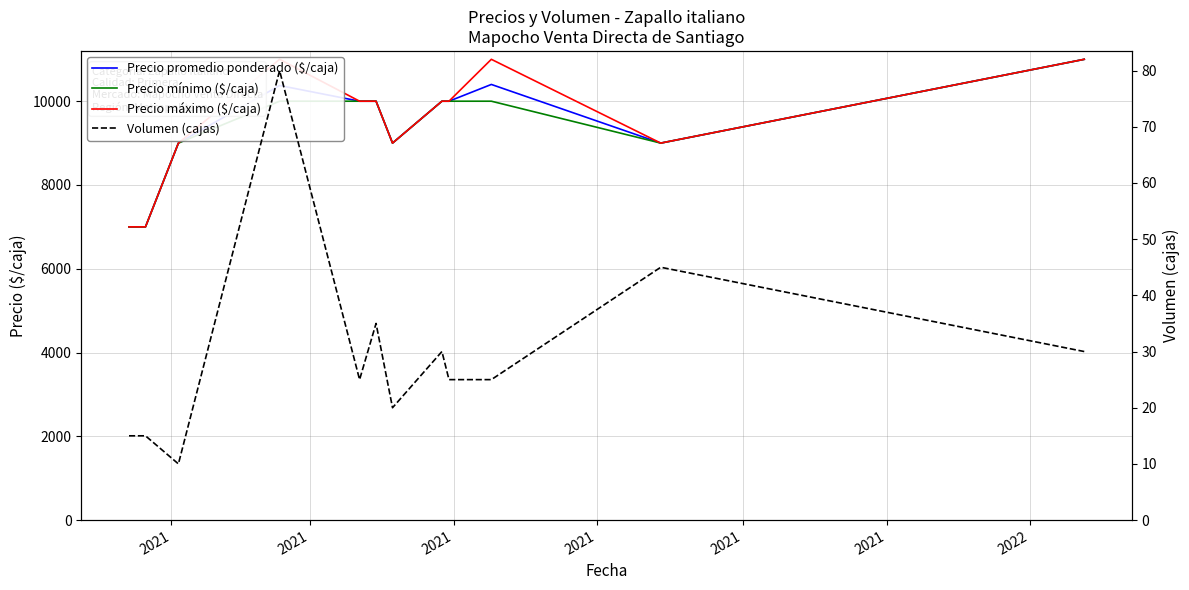

Which series has the largest total across all categories?

Precio máximo ($/caja)